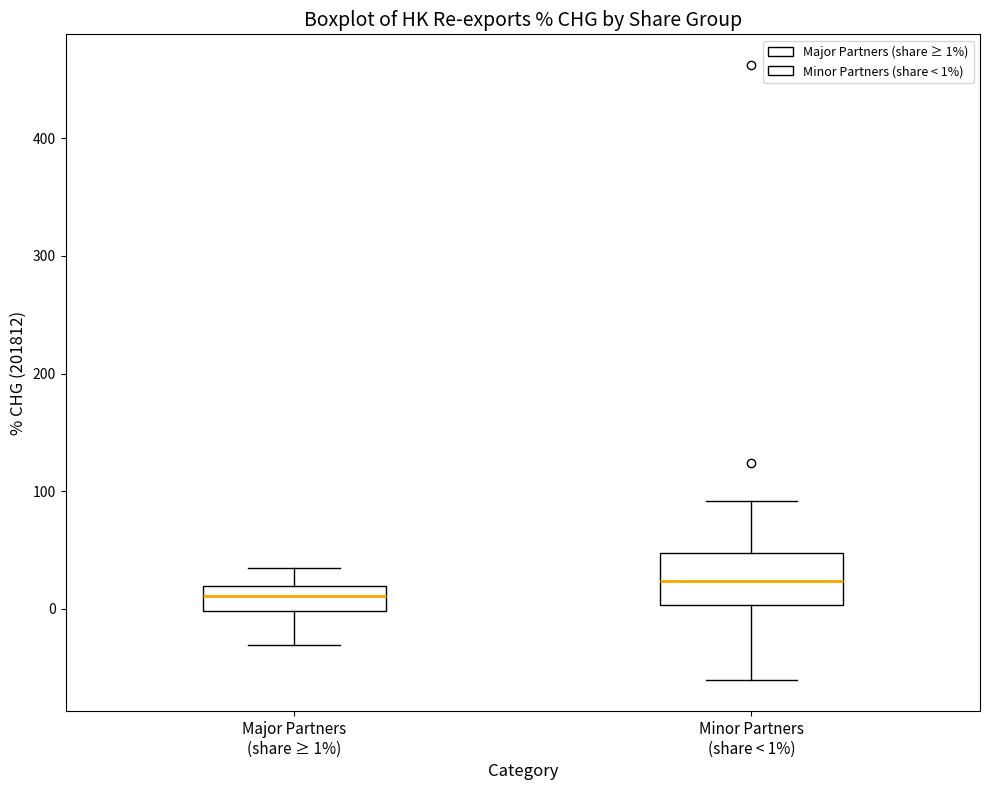

Reading left to right, transcribe this box plot: for each box, give where its median line is, the range the box spans, and where its two whiskers end, as read against the y-axis. The values are not printed on the chart, so give them approximately, as read against the axis.

Major Partners (share ≥ 1%): median 10, box 0 to 20, whiskers -30 to 30
Minor Partners (share < 1%): median 20, box 0 to 50, whiskers -60 to 90